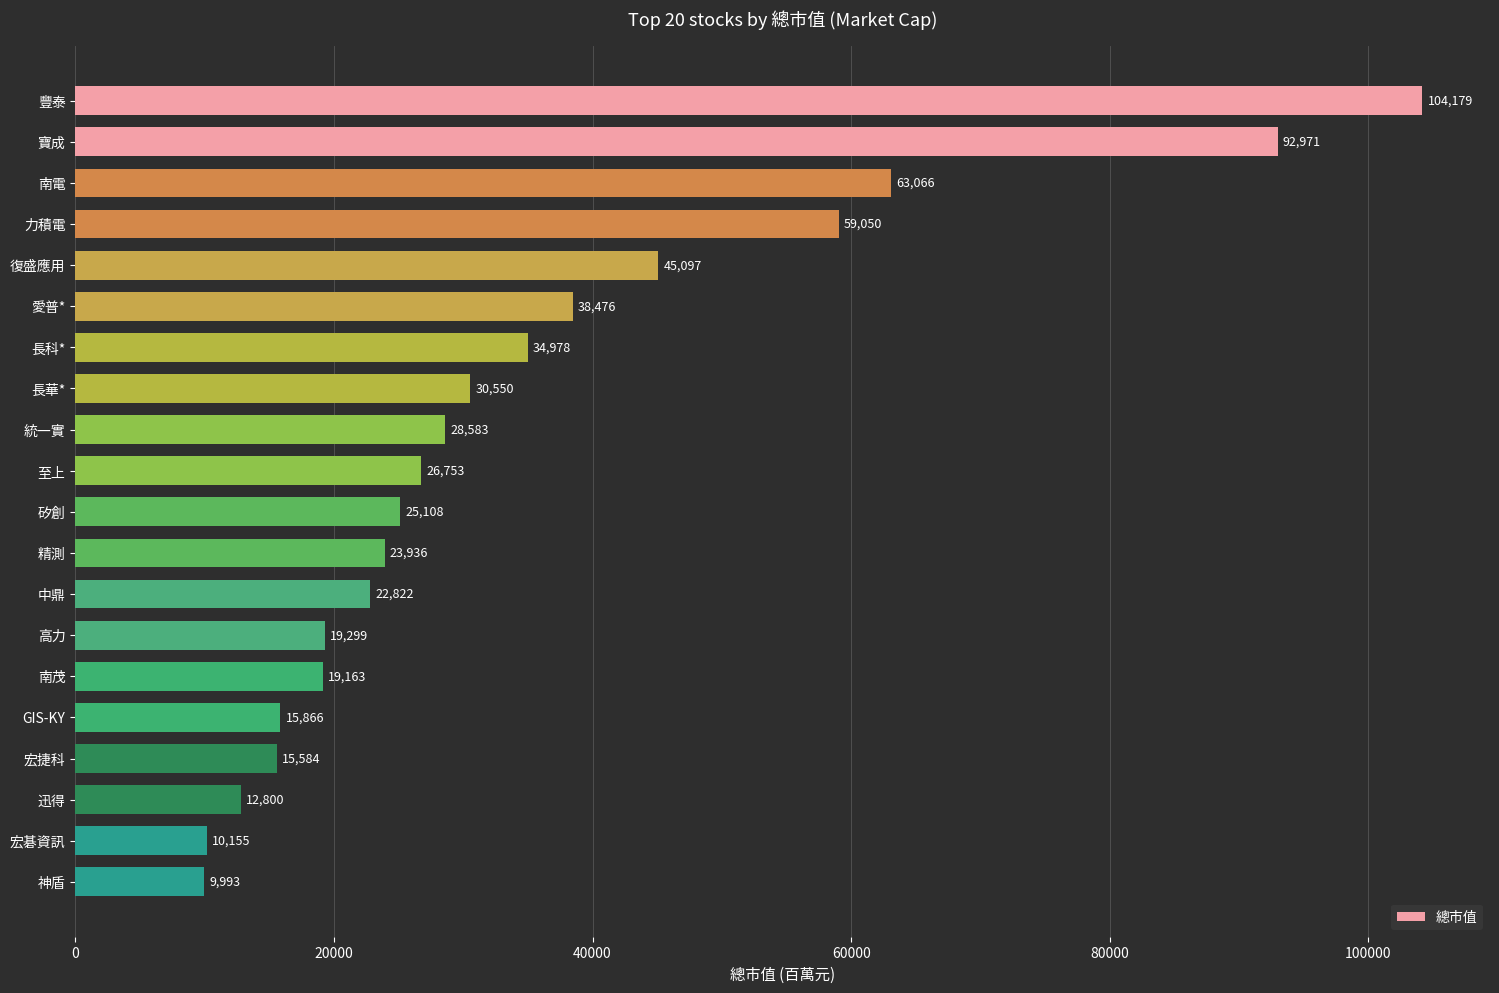

What is the difference between the second highest and minimum values?

82978